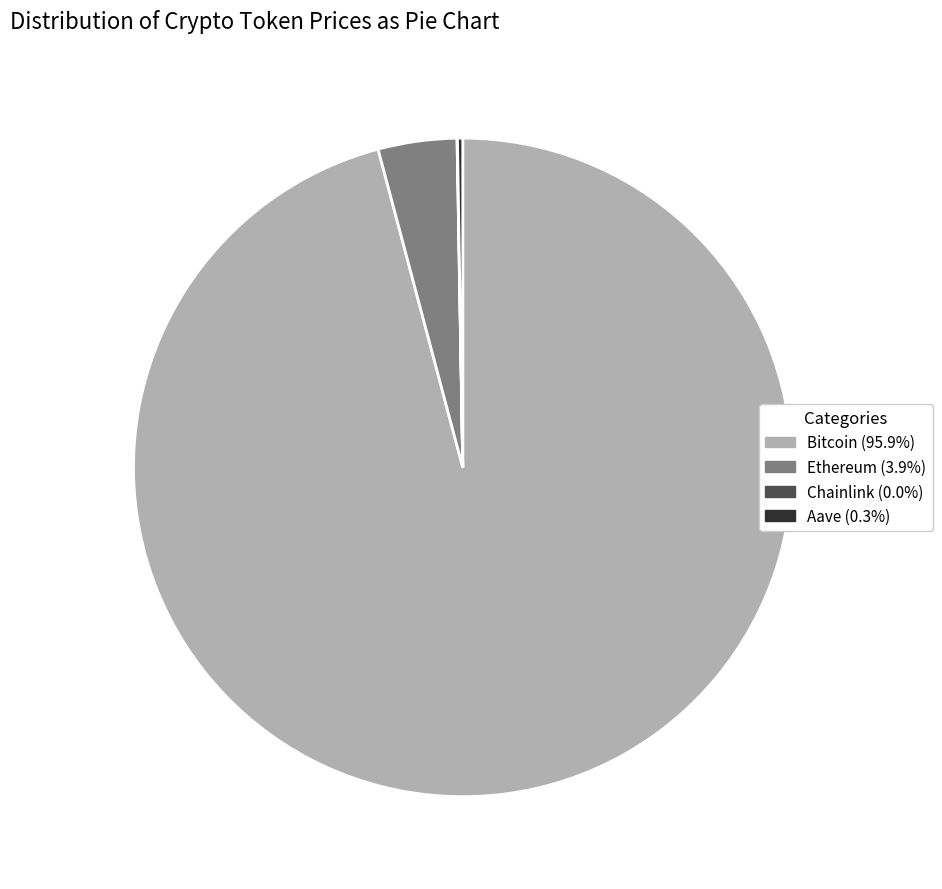

Which category has the biggest portion of the pie?

Bitcoin